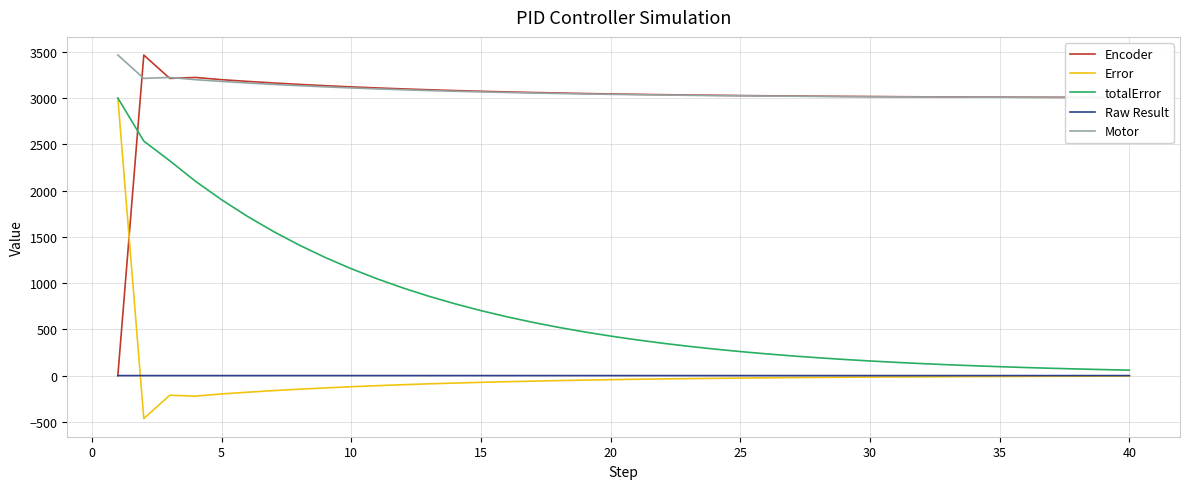

True or false: Encoder and Error intersect in this chart.

True